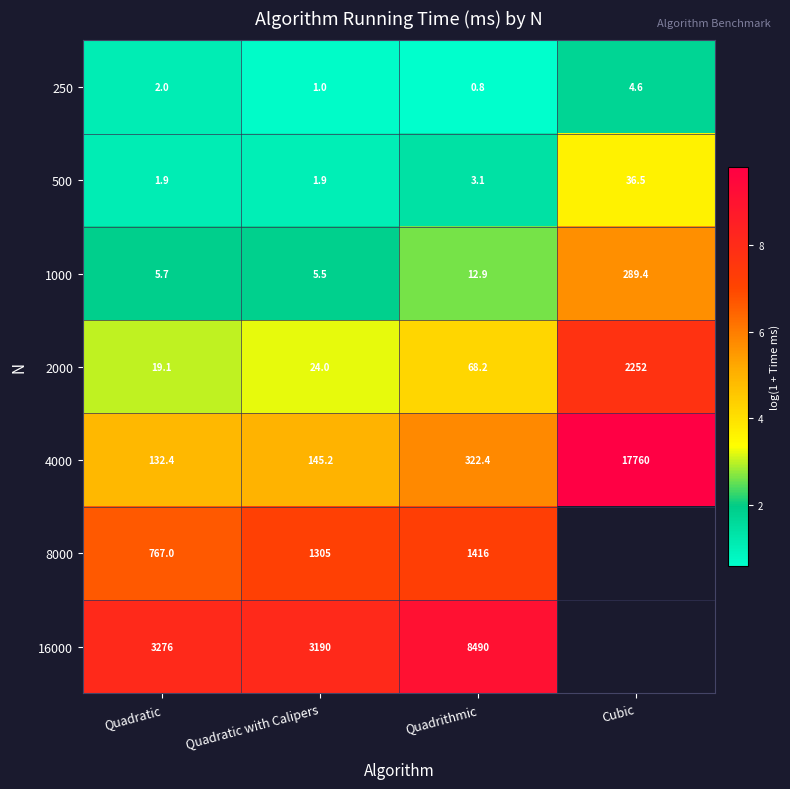

Which category has the lowest value in the 4000 series?

Quadratic